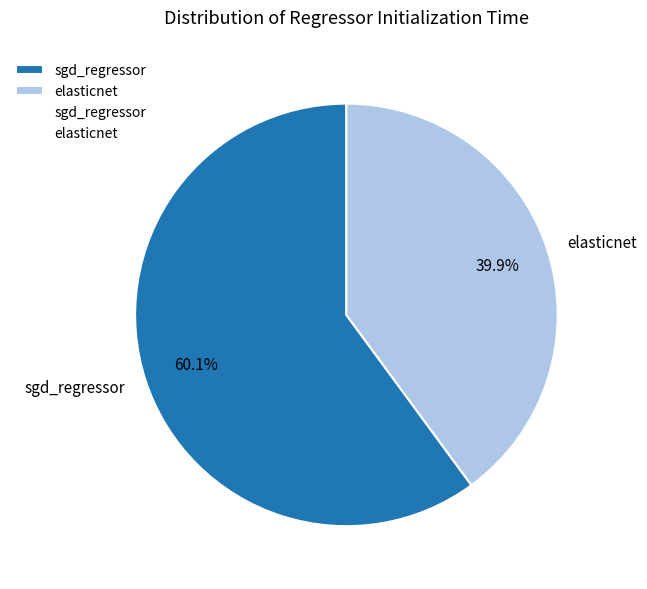

Count the number of slices in the pie.

2